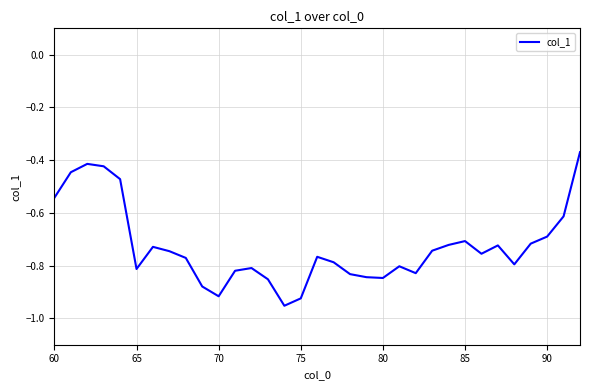

What is the difference between the maximum and minimum values?

0.6